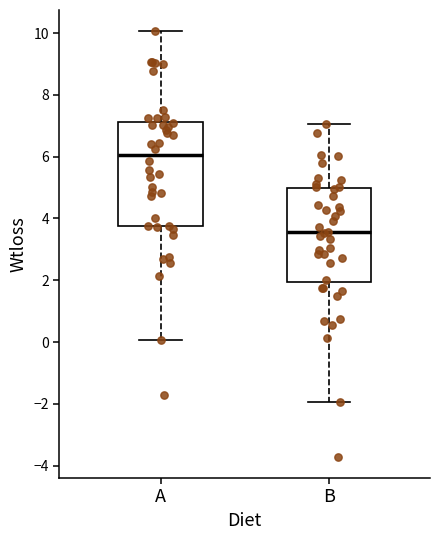

Comparing the boxes themselves (not the whiskers), which one is the tallest?

A